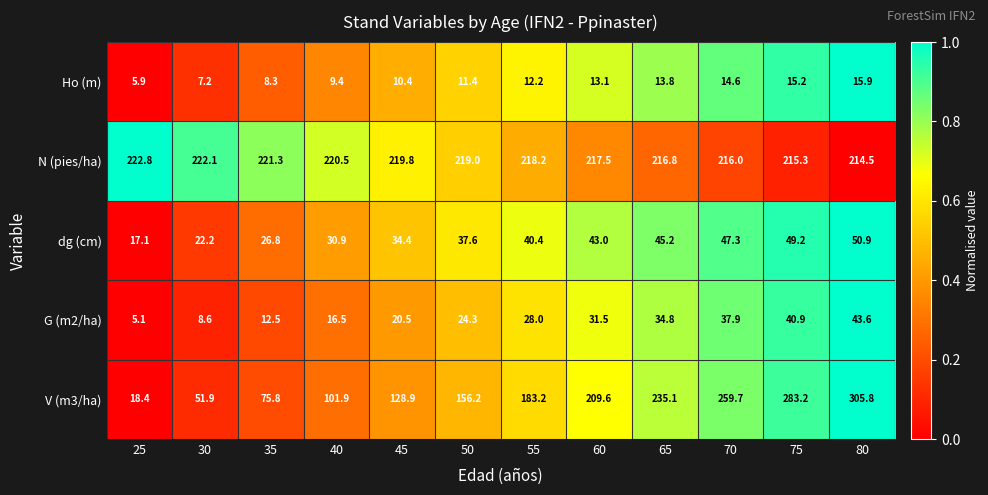

What is the lowest value of the Ho (m) series?

5.9